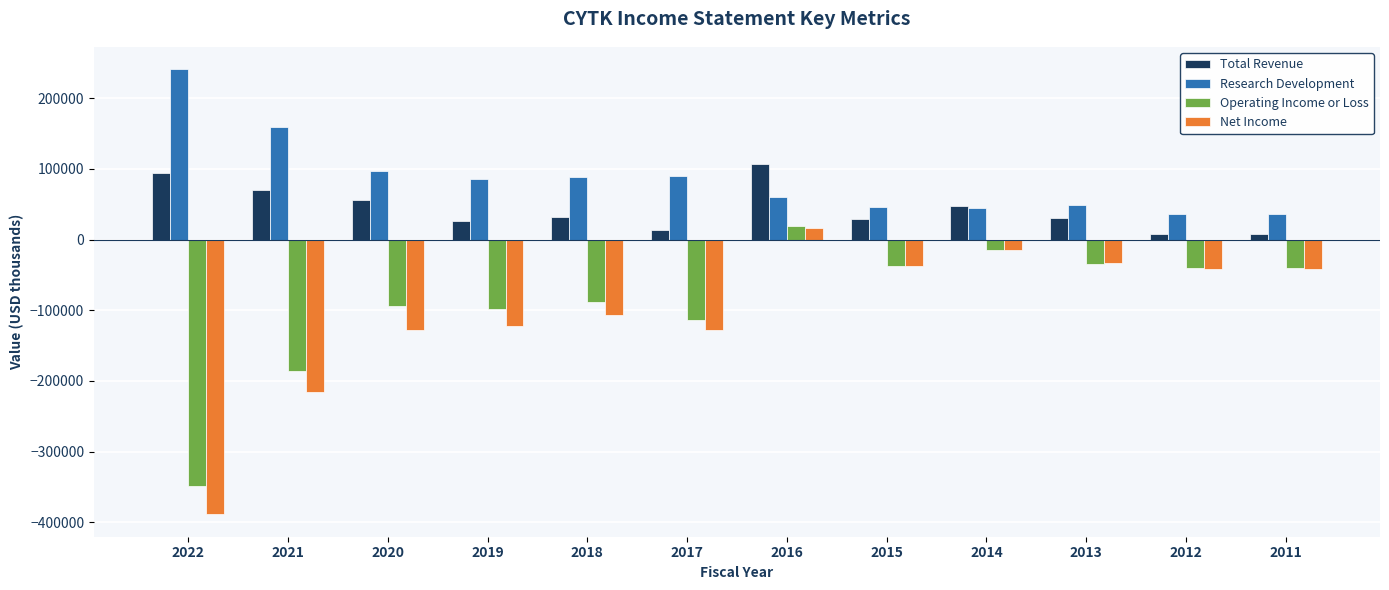

The value of Research Development at 2018 is 127603. True or false?

False